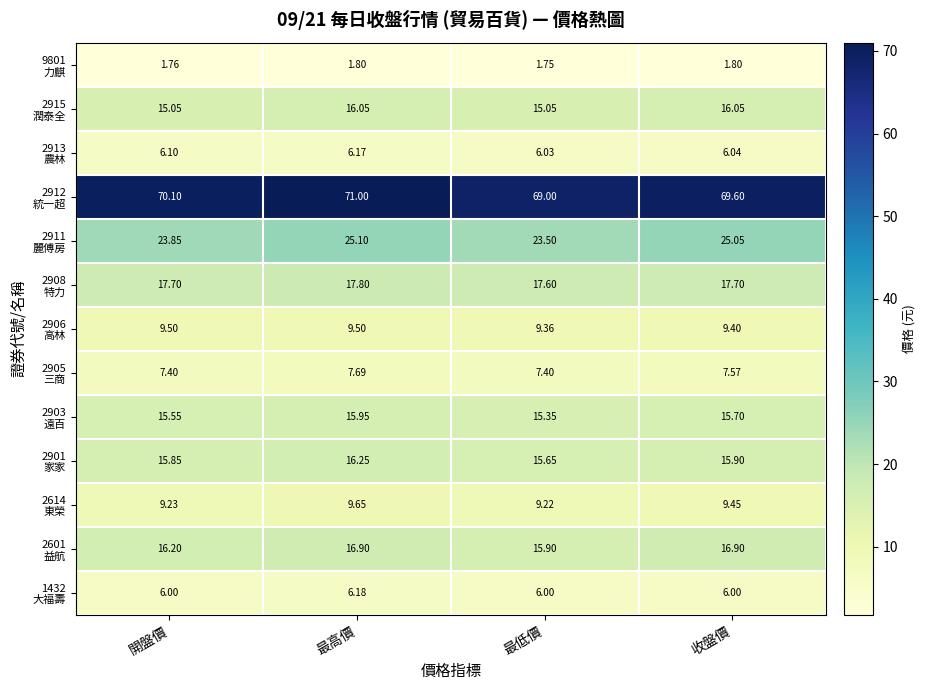

What is the greatest value displayed?

71.0